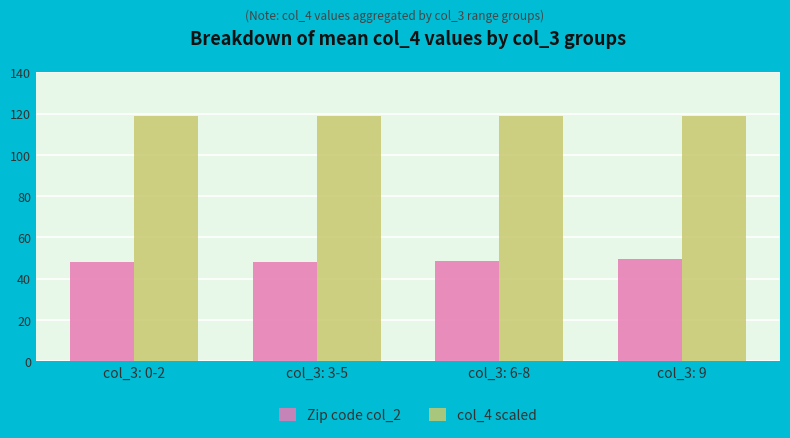

How many bars are there in each group?

2